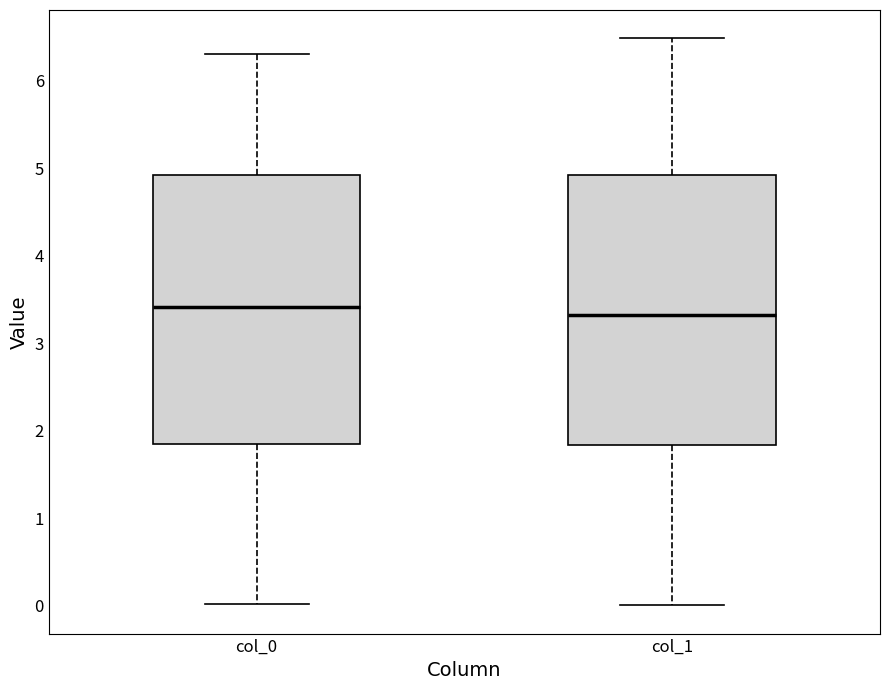

Where does the median line of the box for col_1 sit on the y-axis? The values are not printed on the chart, so give them approximately, as read against the axis.

3.3